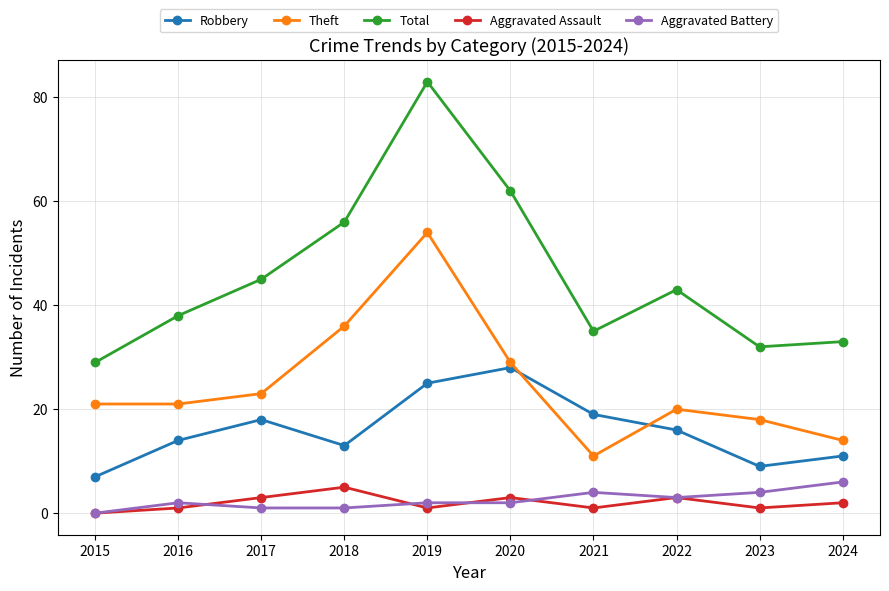

Which series changed the most between 2015 and 2018?

Total